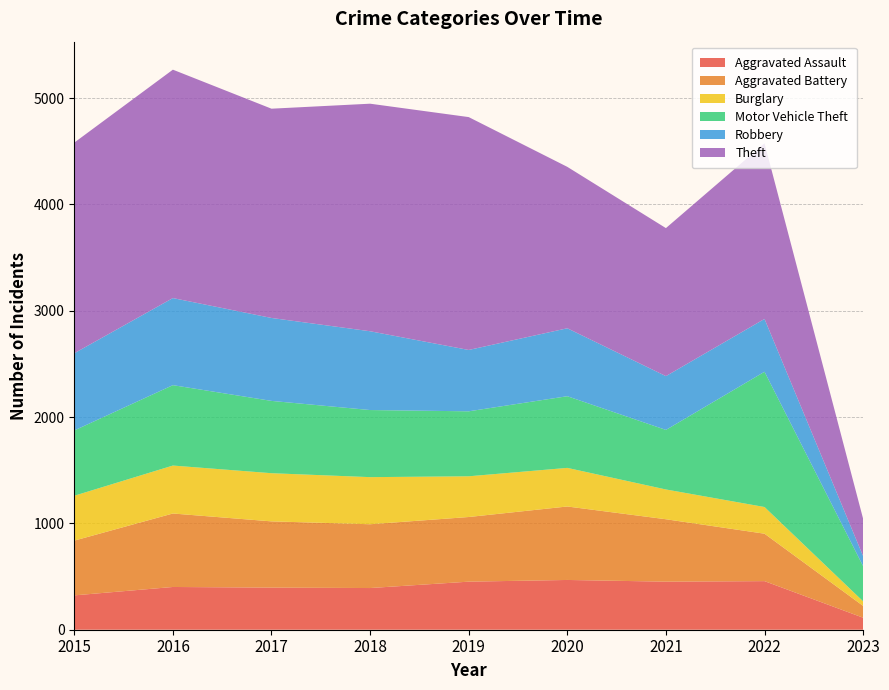

Reading right to left, what are all the values shown in this chart?

Aggravated Assault: 2023=113	2022=457	2021=452	2020=468	2019=452	2018=392	2017=396	2016=402	2015=323
Aggravated Battery: 2023=111	2022=446	2021=587	2020=691	2019=608	2018=600	2017=623	2016=691	2015=515
Burglary: 2023=43	2022=251	2021=280	2020=363	2019=383	2018=443	2017=453	2016=451	2015=422
Motor Vehicle Theft: 2023=331	2022=1272	2021=560	2020=674	2019=611	2018=631	2017=680	2016=756	2015=614
Robbery: 2023=94	2022=497	2021=506	2020=639	2019=577	2018=741	2017=780	2016=819	2015=726
Theft: 2023=351	2022=1652	2021=1392	2020=1518	2019=2190	2018=2140	2017=1968	2016=2148	2015=1981